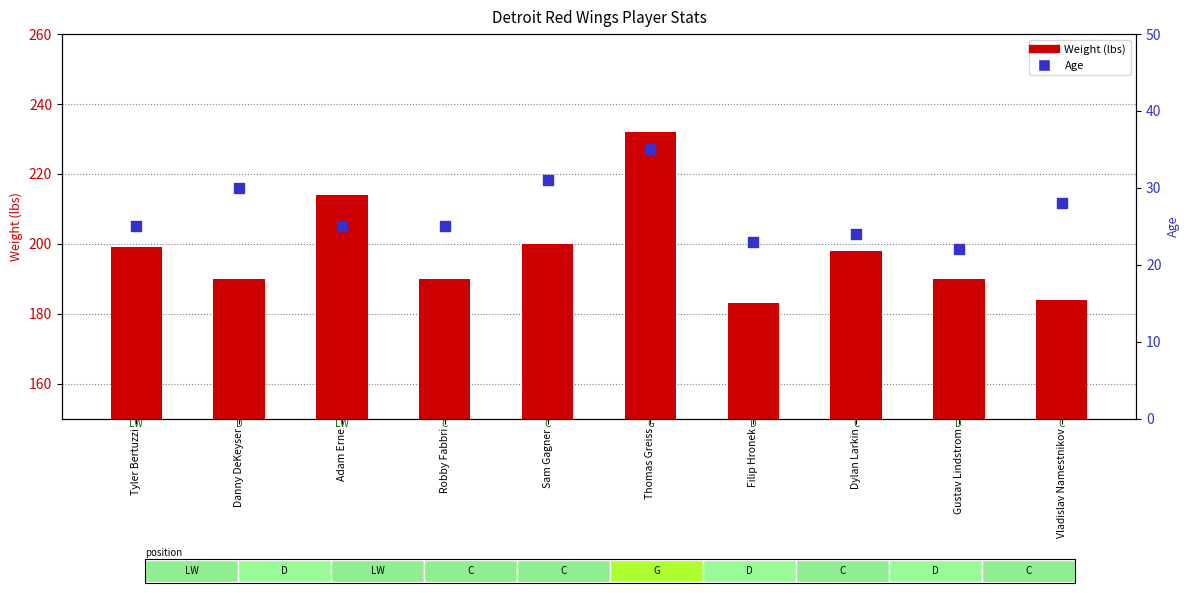

Which series reaches the maximum Y coordinate?

Weight (lbs)